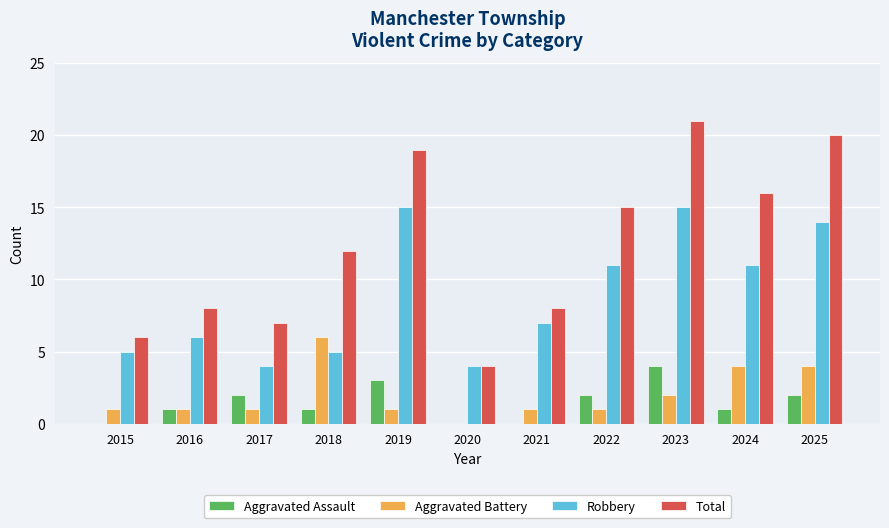

The value of Aggravated Battery at 2019 is 2. True or false?

False